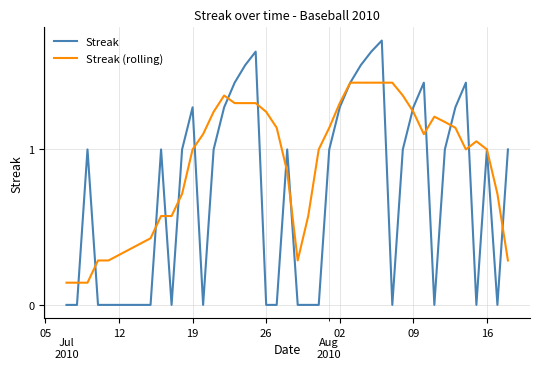

How many data points in Streak (rolling) are above 1?

22